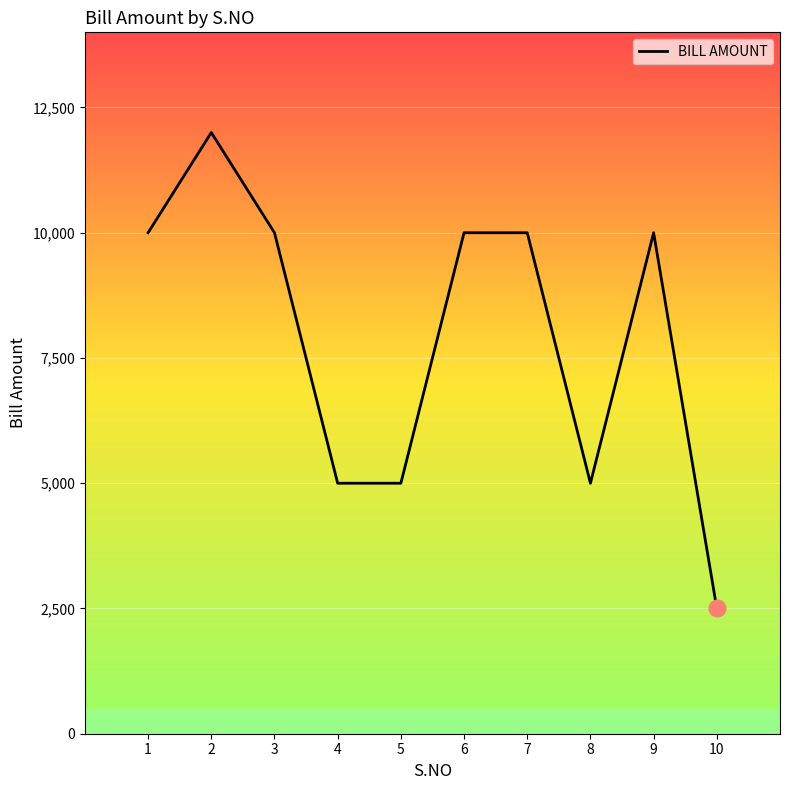

At which category does the chart reach its minimum across all series?

10